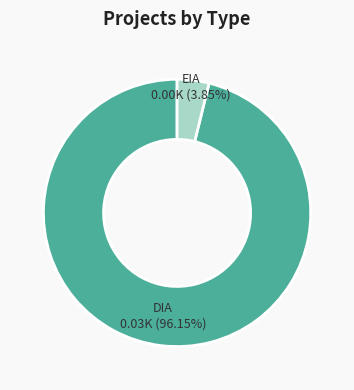

Is there any slice that represents more than half of the pie?

Yes